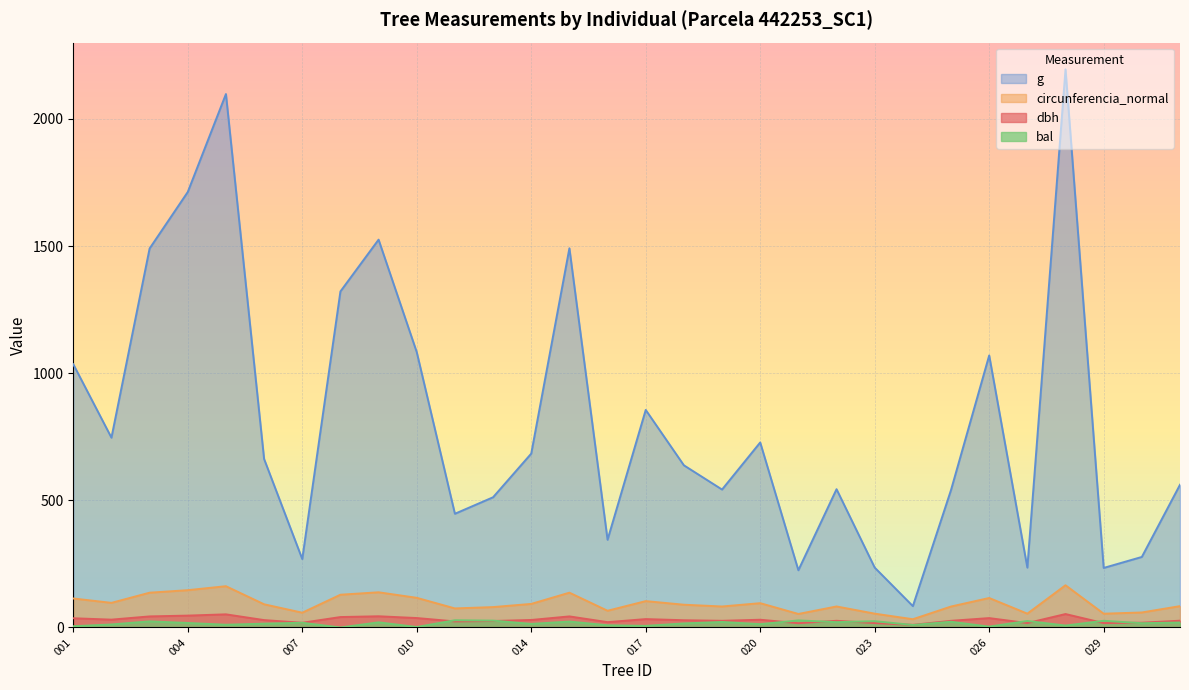

Is the value of bal at 020 greater than the value of circunferencia_normal at 001?

No